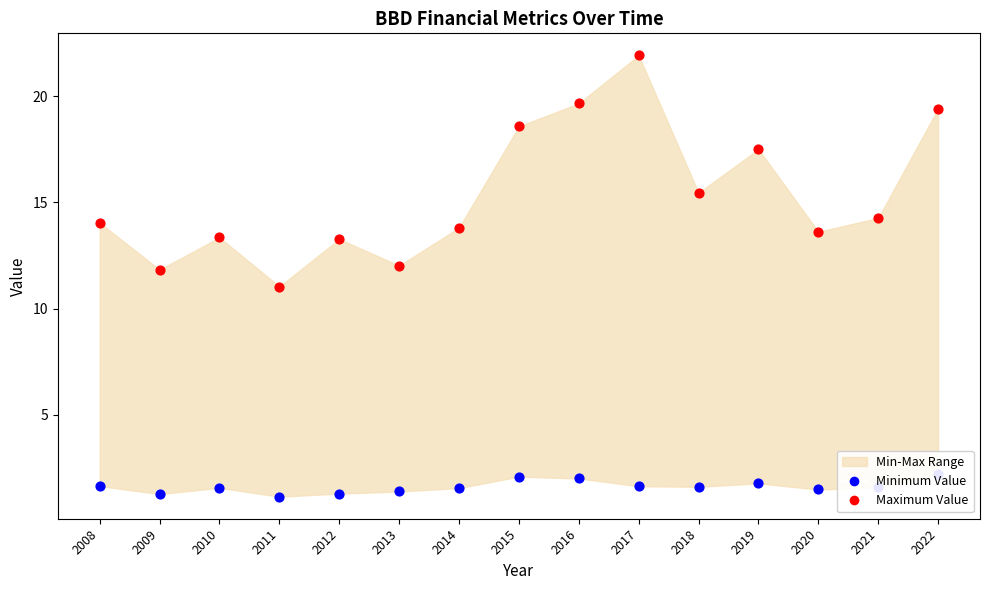

At how many categories does at least one series exceed 8?

15